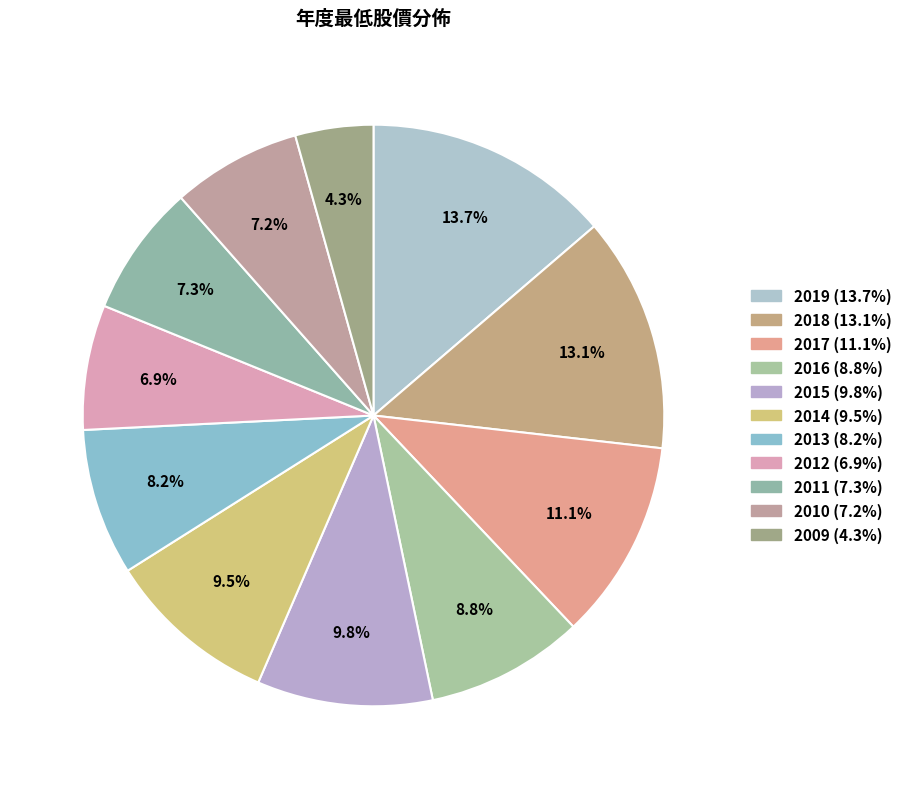

Which category has the biggest portion of the pie?

2019